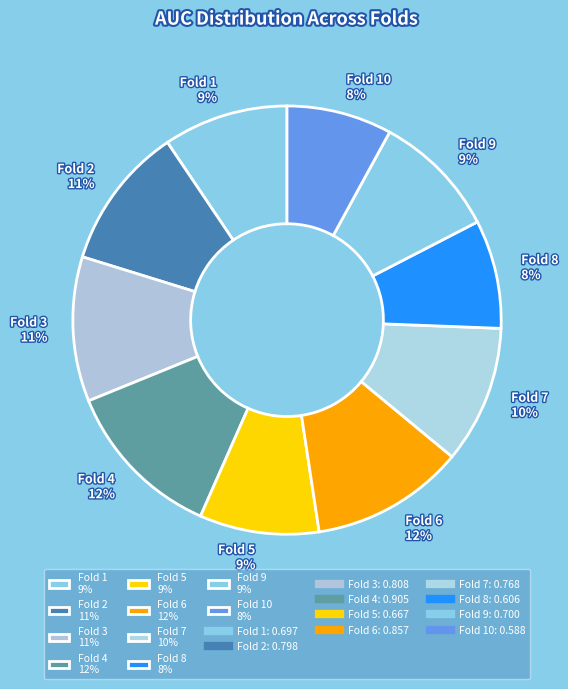

To the nearest percent, what is the average slice percentage?

10%